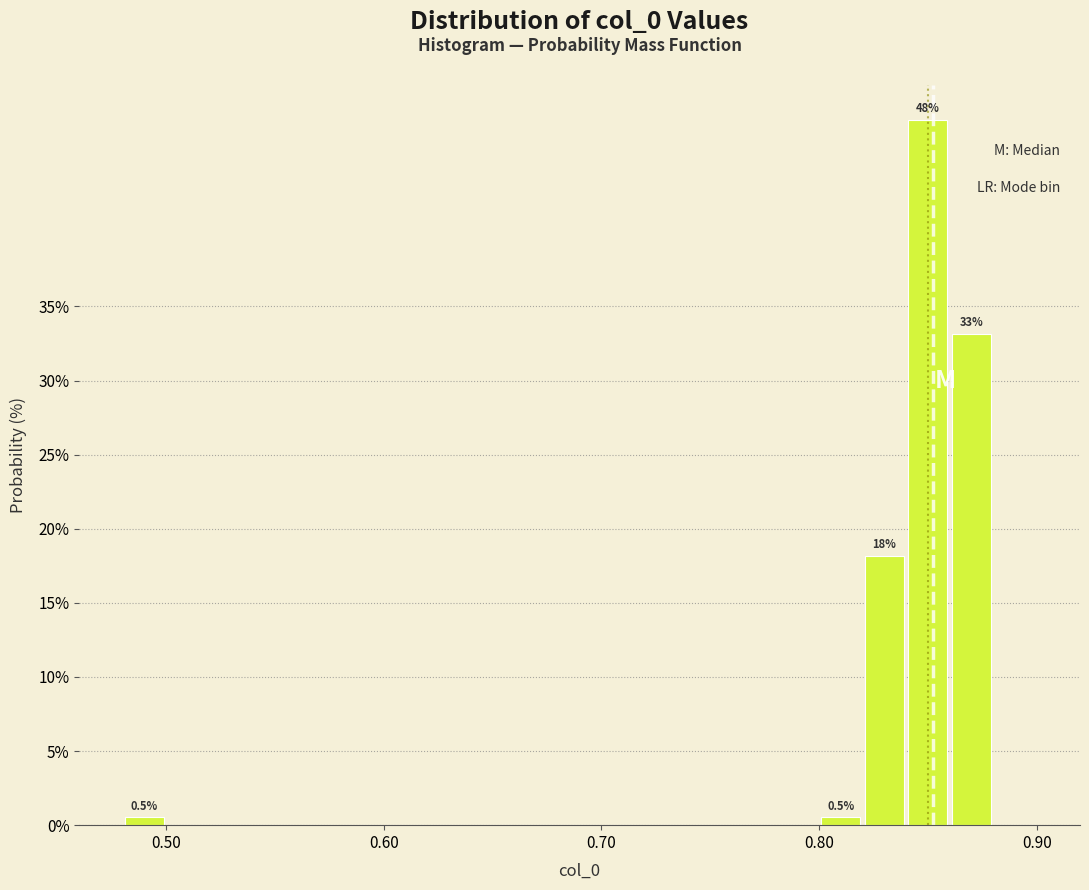

Read against the x-axis, roughly where is the centre of the tallest bar?

0.85